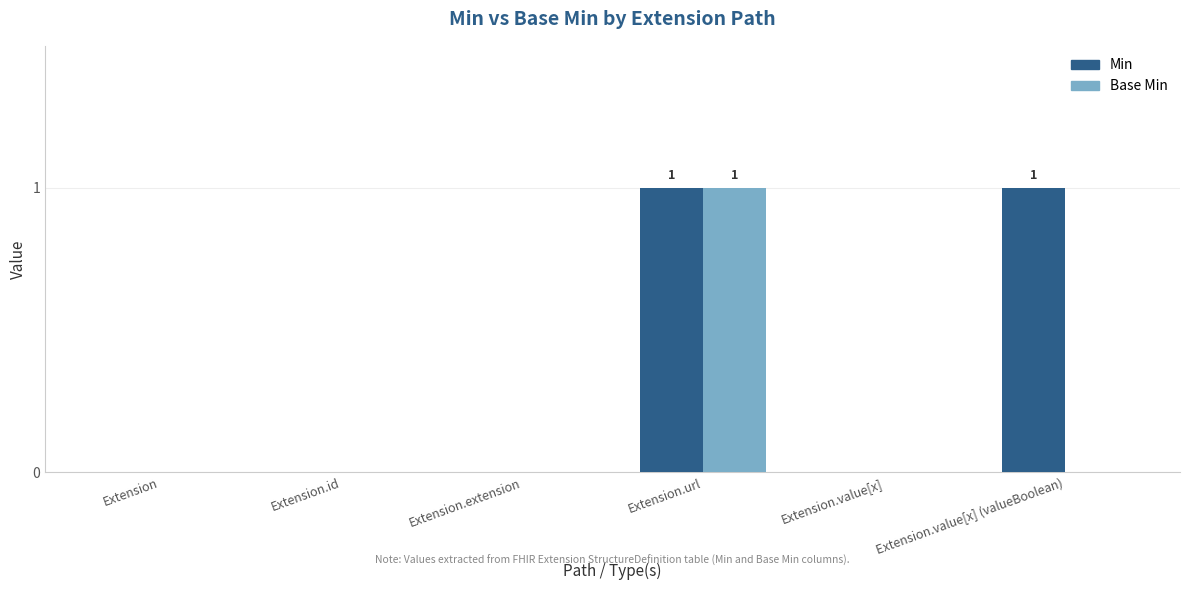

Which series has the largest total across all categories?

Min